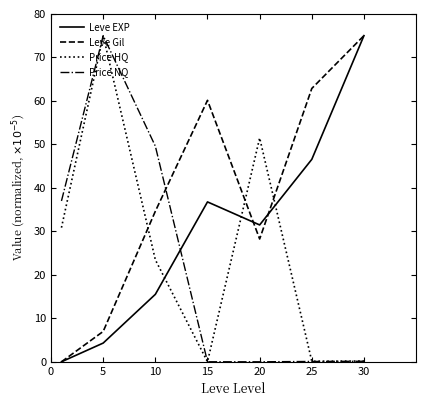

At how many categories does at least one series exceed 45?

6